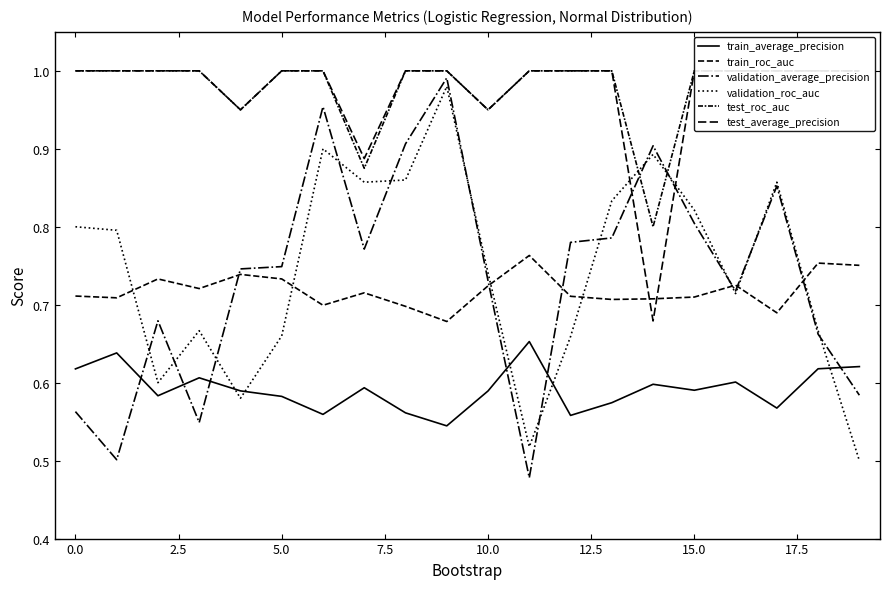

True or false: validation_roc_auc has a value of 0.4 at 14.

False